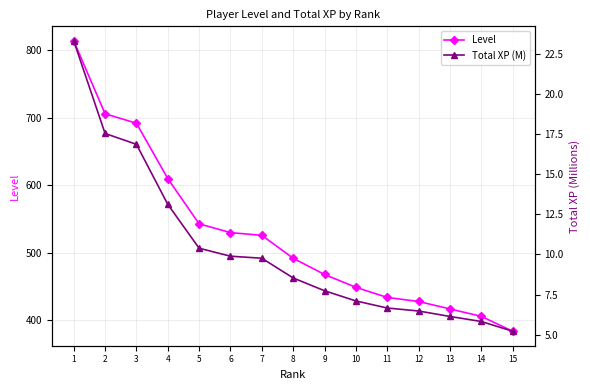

At which category is the sum across all series the highest?

1